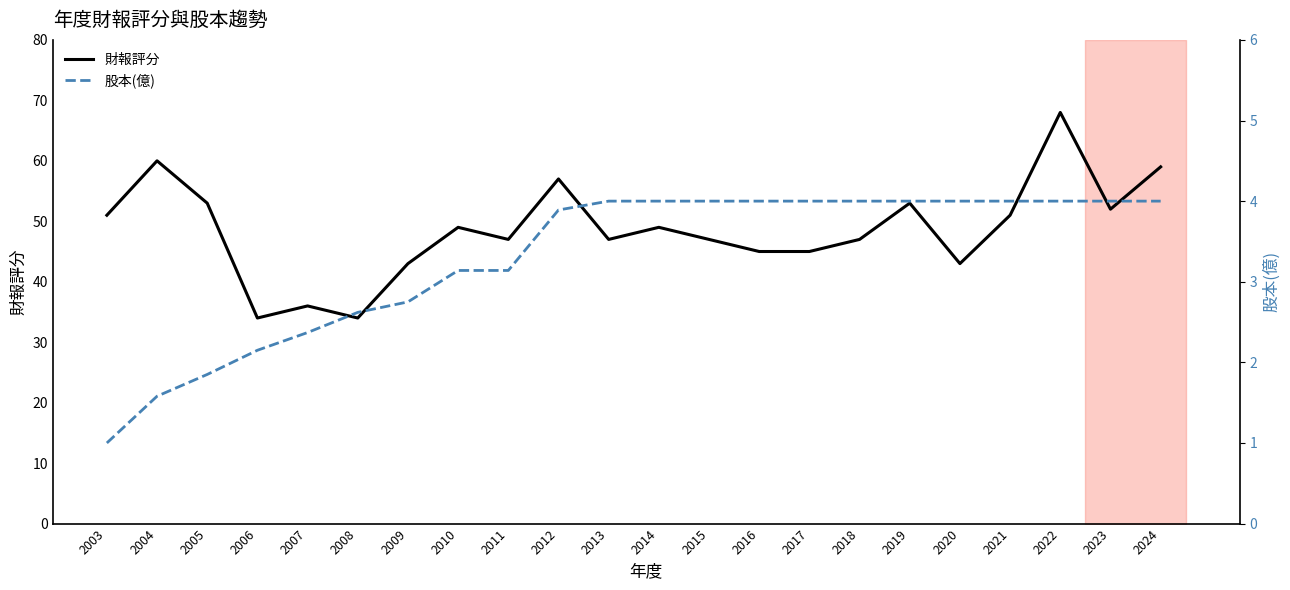

Between 2012 and 2014, which is larger?

2012